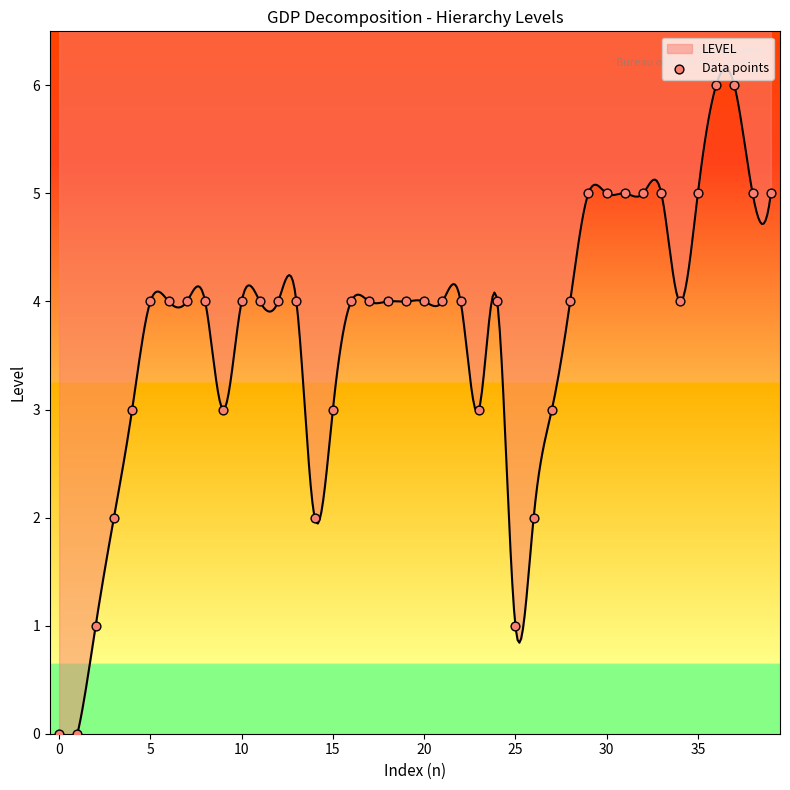

Between 10 and 10, which is larger?

10